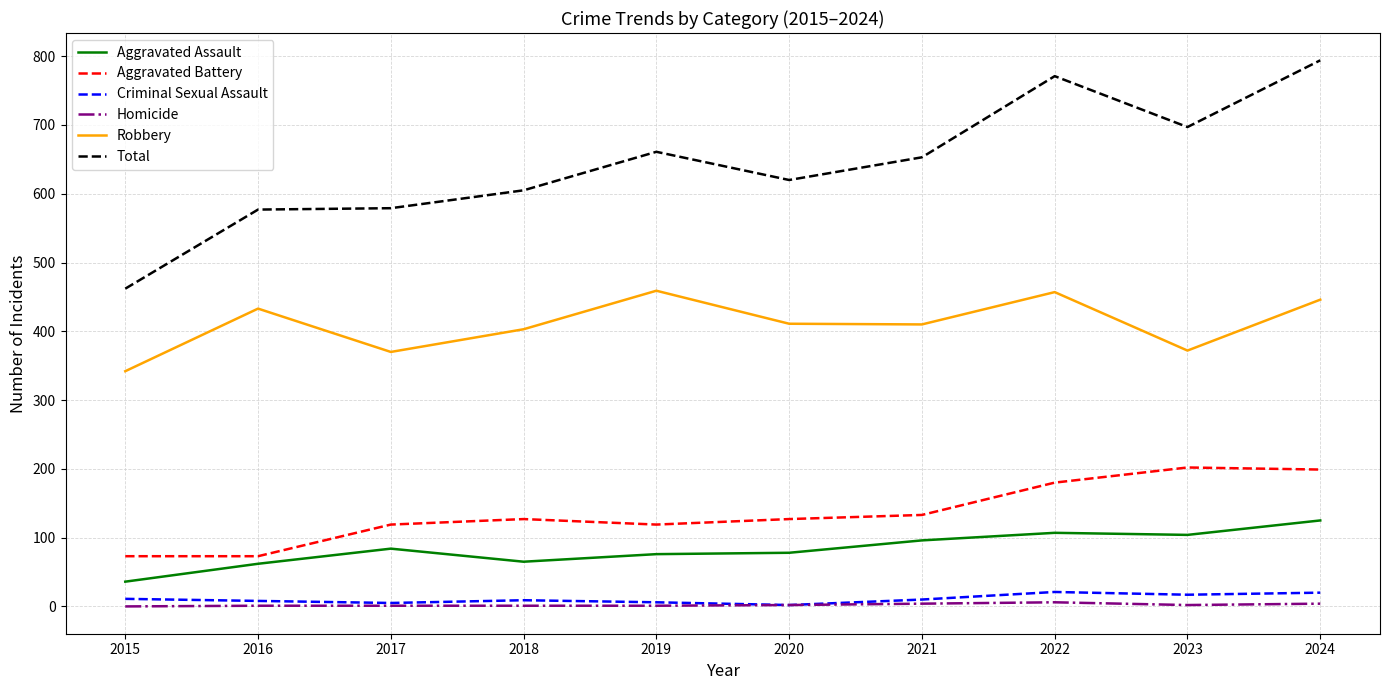

List the series in order of their peak value, highest first.

Total, Robbery, Aggravated Battery, Aggravated Assault, Criminal Sexual Assault, Homicide